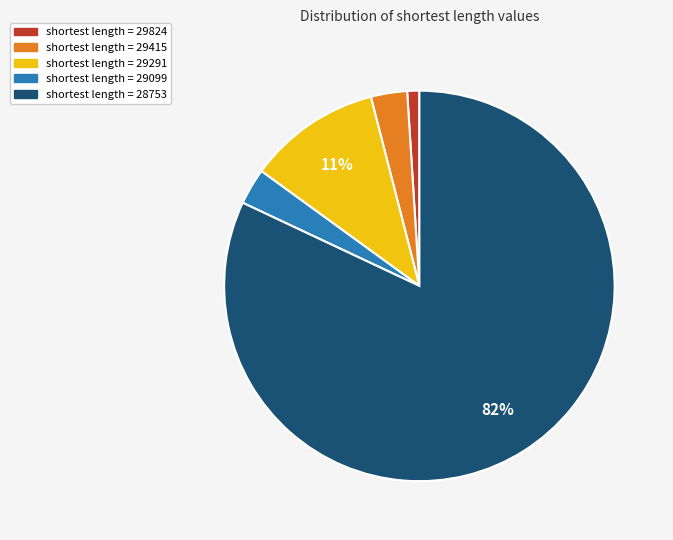

Does any single category account for the majority?

Yes